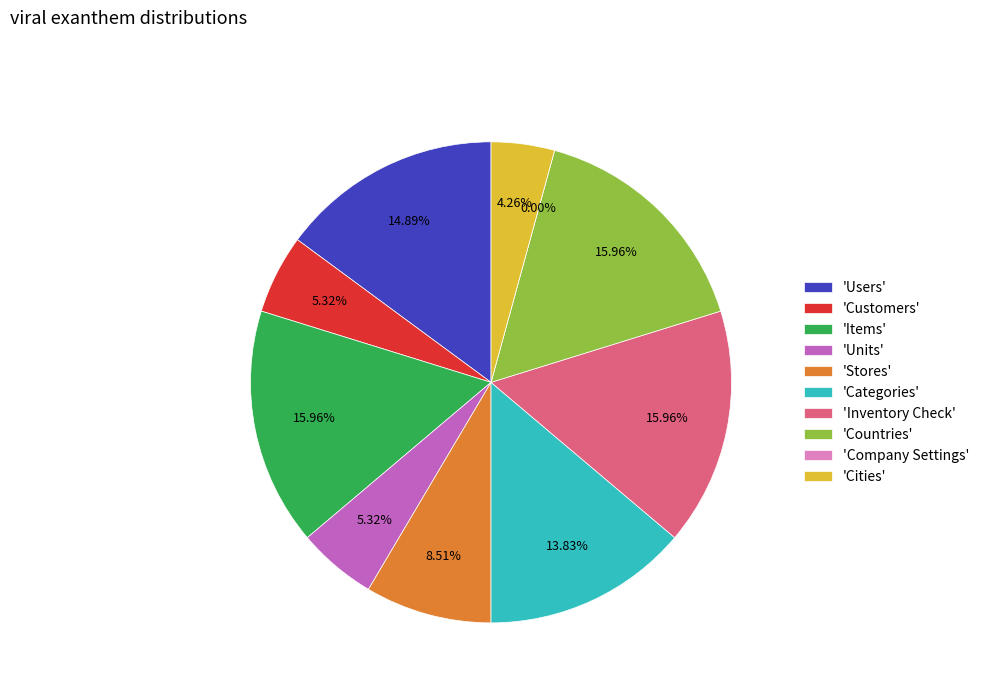

To the nearest percent, what is the average slice percentage?

10%